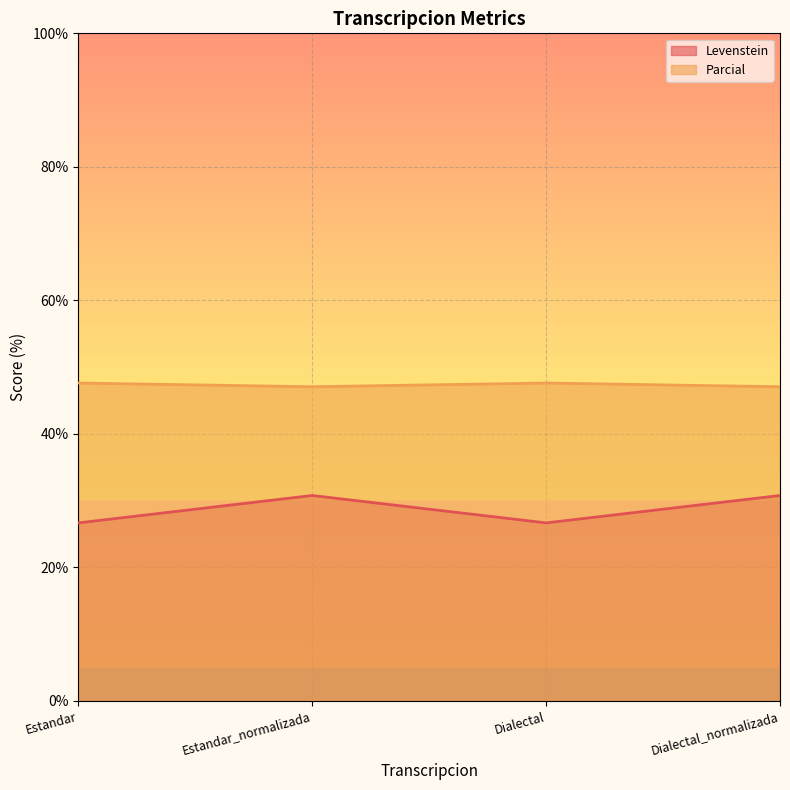

What position from the left is Estandar_normalizada?

2